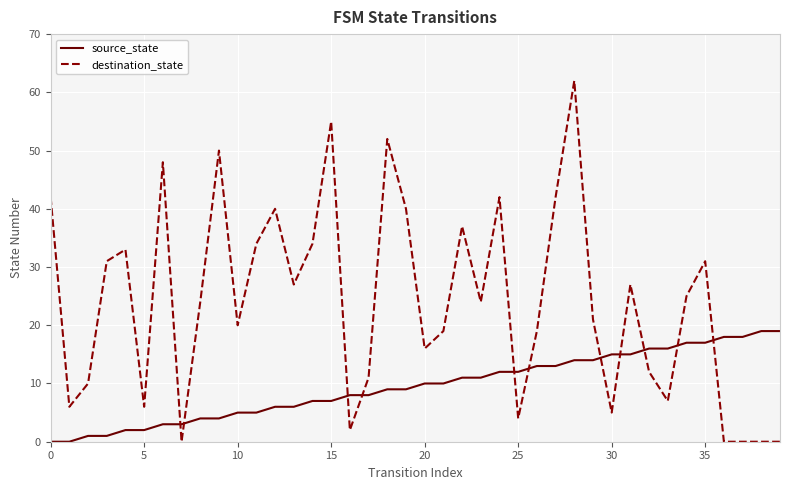

What is the maximum value for source_state?

19